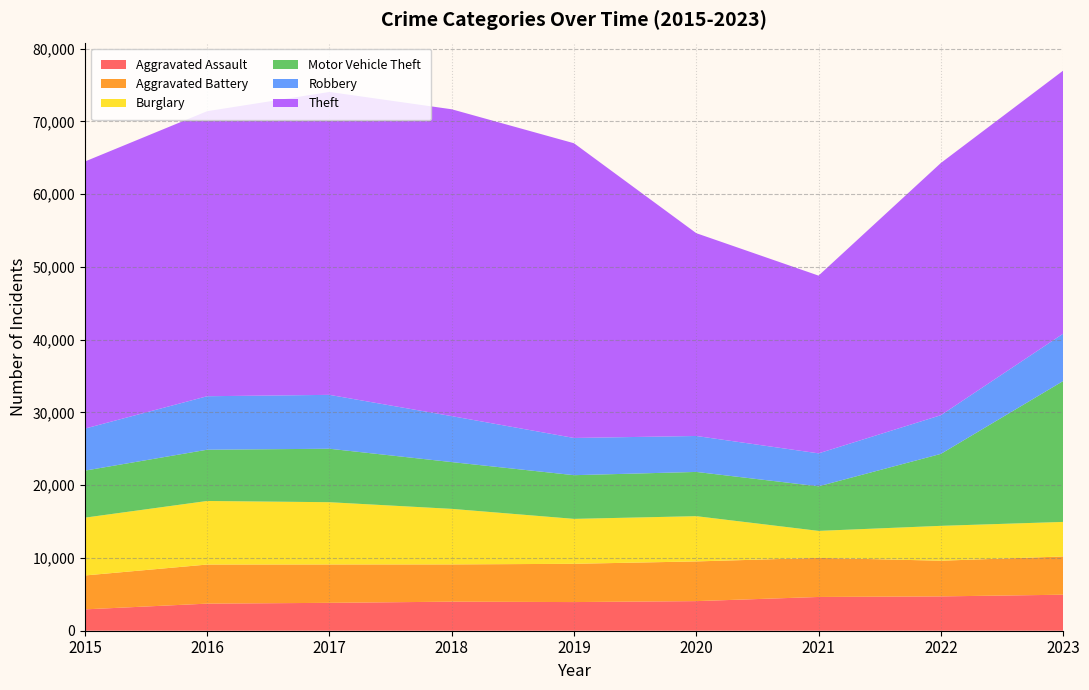

Reading right to left, transcribe all the data shown in this chart.

Aggravated Assault: 4951	4718	4640	4070	3939	3994	3833	3724	2936
Aggravated Battery: 5256	4906	5374	5457	5259	5120	5273	5372	4659
Burglary: 4750	4793	3709	6220	6177	7636	8560	8740	7947
Motor Vehicle Theft: 19361	9889	6127	6080	6005	6430	7349	7044	6463
Robbery: 6511	5319	4530	4941	5115	6318	7406	7353	5778
Theft: 36158	34667	24432	27876	40510	42178	41638	39183	36713